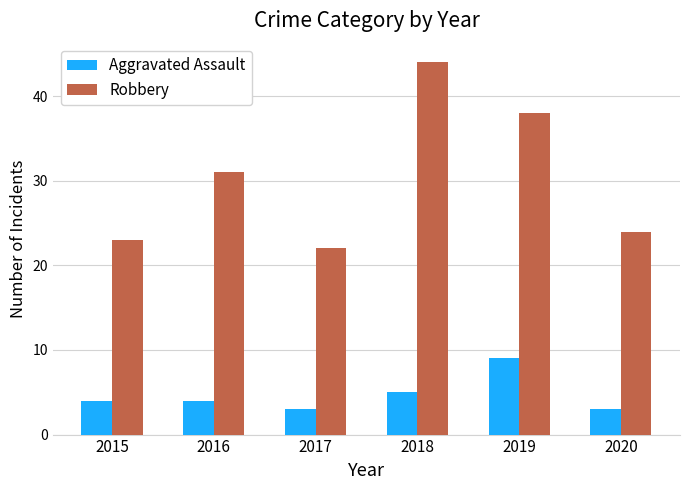

How many Aggravated Assault values are between 3 and 5?

5